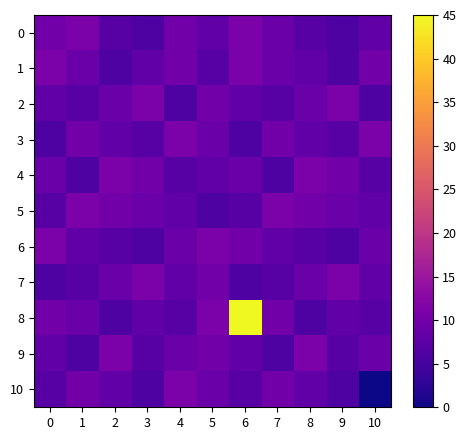

Count the number of data series in this chart.

11